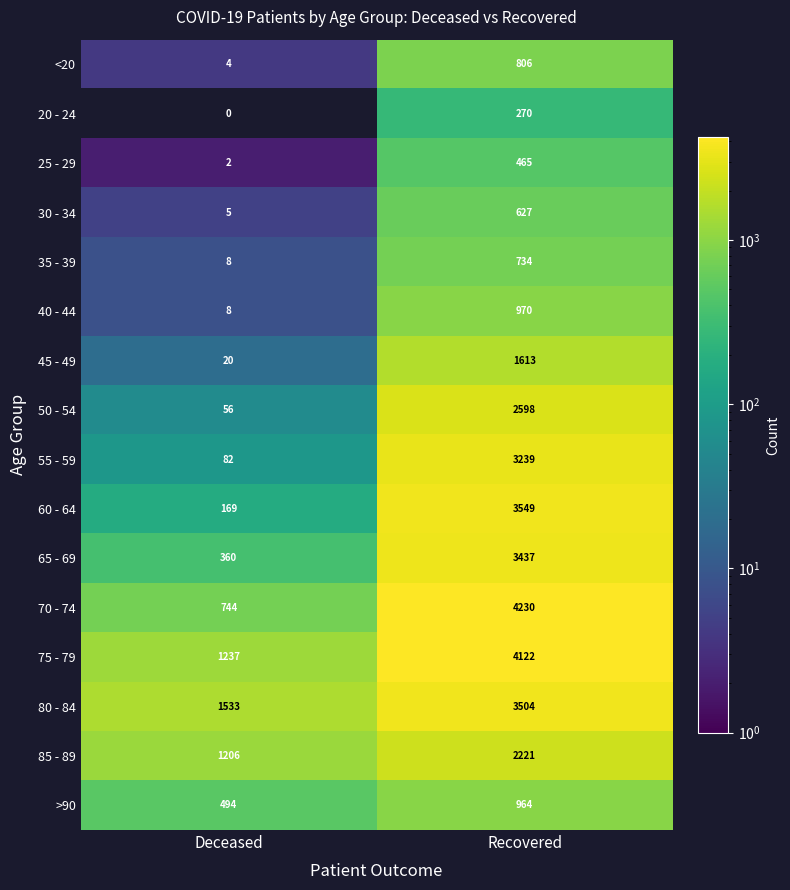

Which series has the largest range (max minus min)?

70 - 74